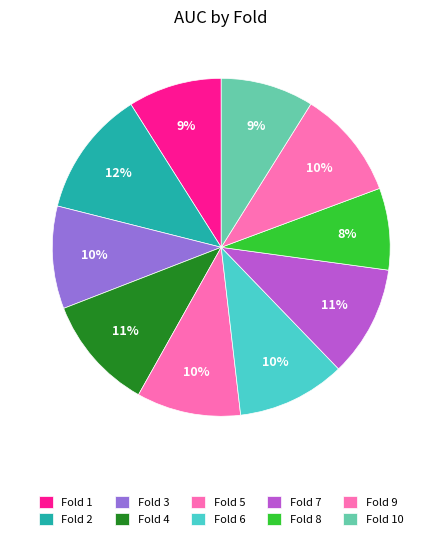

Which slice is the largest?

Fold 2